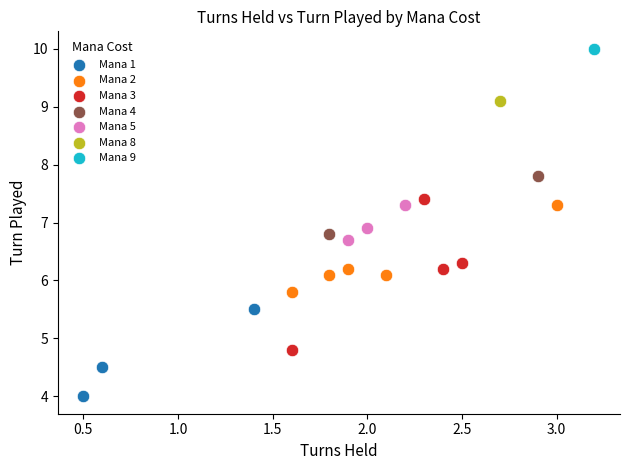

Which series reaches the minimum Y coordinate?

Mana 1